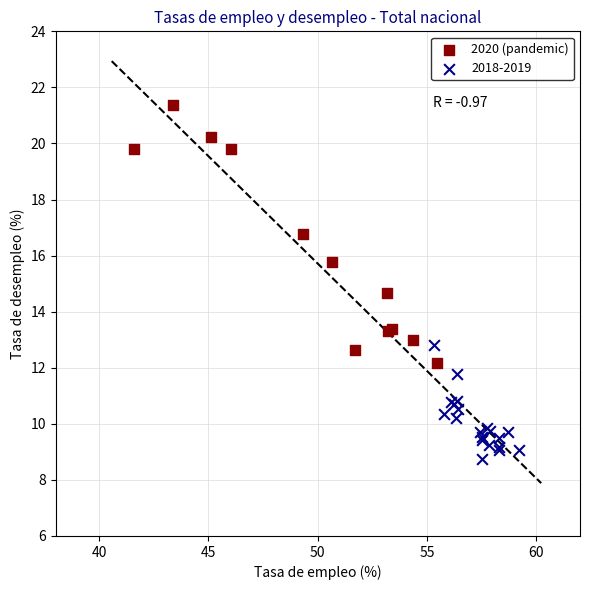

Which series contains the lowest Y value?

2018-2019